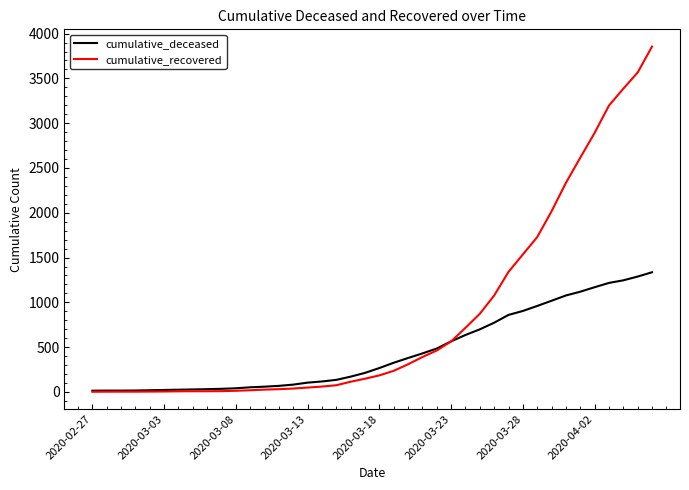

What is the greatest value displayed?

3855